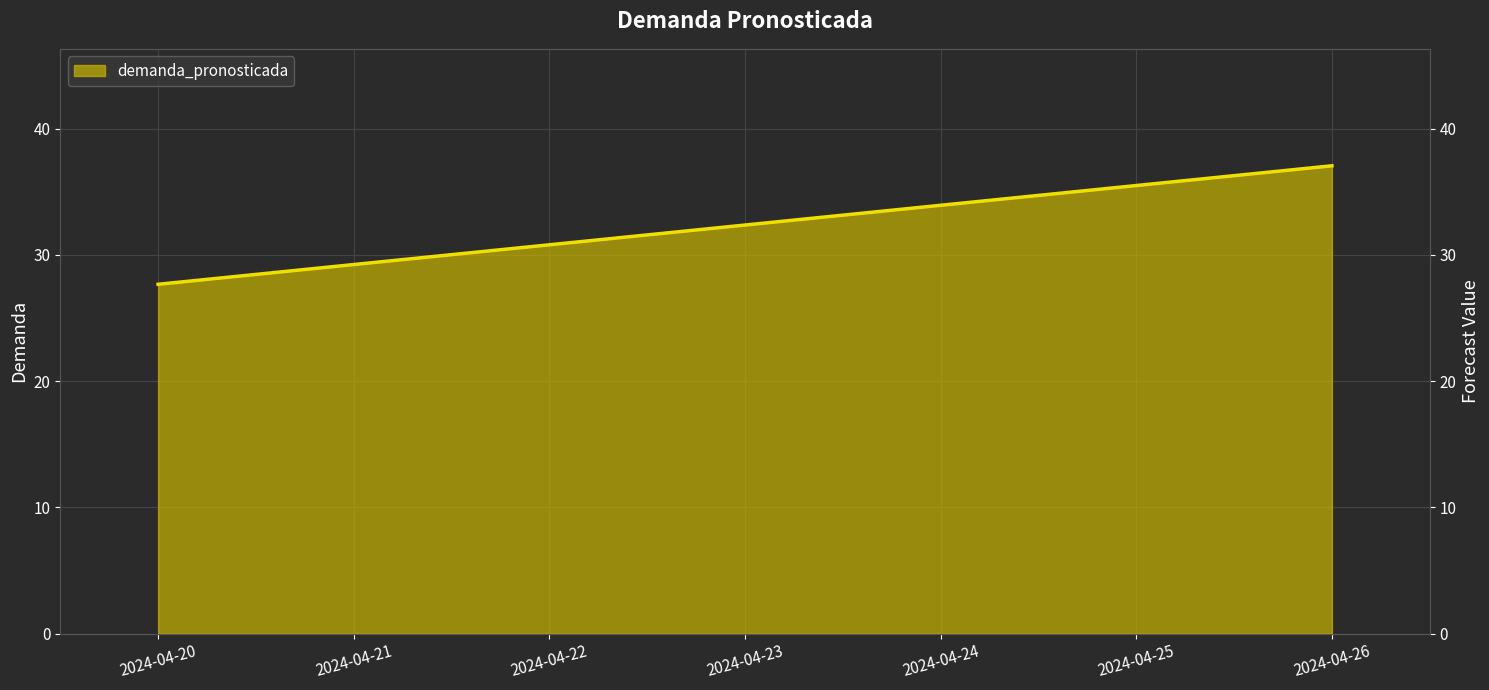

What is the sum of all values?

226.5